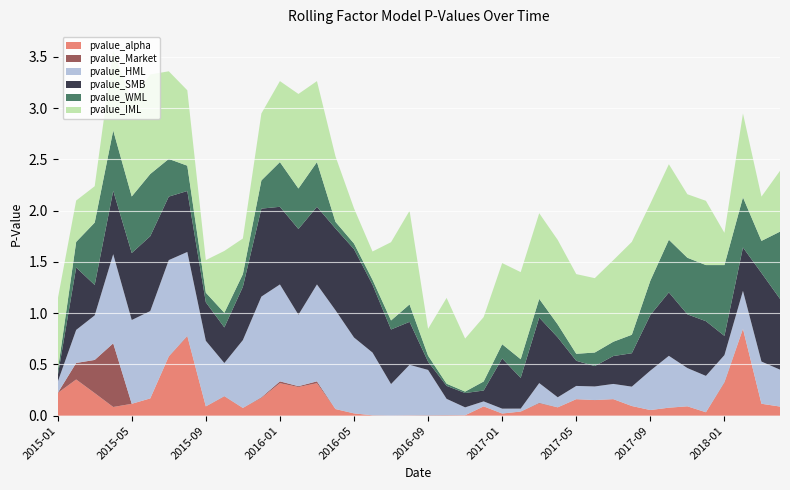

Reading right to left, extract all data points from this chart.

pvalue_alpha: 2018-04=0.1	2018-03=0.1	2018-02=0.8	2018-01=0.3	2017-12=0.0	2017-11=0.1	2017-10=0.1	2017-09=0.1	2017-08=0.1	2017-07=0.2	2017-06=0.2	2017-05=0.2	2017-04=0.1	2017-03=0.1	2017-02=0.0	2017-01=0.0	2016-12=0.1	2016-11=0.0	2016-10=0.0	2016-09=0.0	2016-08=0.0	2016-07=0.0	2016-06=0.0	2016-05=0.0	2016-04=0.1	2016-03=0.3	2016-02=0.3	2016-01=0.3	2015-12=0.2	2015-11=0.1	2015-10=0.2	2015-09=0.1	2015-08=0.8	2015-07=0.6	2015-06=0.2	2015-05=0.1	2015-04=0.1	2015-03=0.2	2015-02=0.4	2015-01=0.2
pvalue_Market: 2018-04=0.0	2018-03=0.0	2018-02=0.0	2018-01=0.0	2017-12=0.0	2017-11=0.0	2017-10=0.0	2017-09=0.0	2017-08=0.0	2017-07=0.0	2017-06=0.0	2017-05=0.0	2017-04=0.0	2017-03=0.0	2017-02=0.0	2017-01=0.0	2016-12=0.0	2016-11=0.0	2016-10=0.0	2016-09=0.0	2016-08=0.0	2016-07=0.0	2016-06=0.0	2016-05=0.0	2016-04=0.0	2016-03=0.0	2016-02=0.0	2016-01=0.0	2015-12=0.0	2015-11=0.0	2015-10=0.0	2015-09=0.0	2015-08=0.0	2015-07=0.0	2015-06=0.0	2015-05=0.0	2015-04=0.6	2015-03=0.3	2015-02=0.2	2015-01=0.0
pvalue_HML: 2018-04=0.4	2018-03=0.4	2018-02=0.4	2018-01=0.3	2017-12=0.4	2017-11=0.4	2017-10=0.5	2017-09=0.4	2017-08=0.2	2017-07=0.1	2017-06=0.1	2017-05=0.1	2017-04=0.1	2017-03=0.2	2017-02=0.0	2017-01=0.0	2016-12=0.0	2016-11=0.1	2016-10=0.2	2016-09=0.4	2016-08=0.5	2016-07=0.3	2016-06=0.6	2016-05=0.7	2016-04=1.0	2016-03=0.9	2016-02=0.7	2016-01=0.9	2015-12=1.0	2015-11=0.7	2015-10=0.3	2015-09=0.6	2015-08=0.8	2015-07=0.9	2015-06=0.9	2015-05=0.8	2015-04=0.9	2015-03=0.4	2015-02=0.3	2015-01=0.1
pvalue_SMB: 2018-04=0.7	2018-03=0.9	2018-02=0.4	2018-01=0.2	2017-12=0.5	2017-11=0.5	2017-10=0.6	2017-09=0.5	2017-08=0.3	2017-07=0.3	2017-06=0.2	2017-05=0.2	2017-04=0.6	2017-03=0.6	2017-02=0.3	2017-01=0.5	2016-12=0.1	2016-11=0.1	2016-10=0.1	2016-09=0.1	2016-08=0.4	2016-07=0.5	2016-06=0.7	2016-05=0.9	2016-04=0.8	2016-03=0.8	2016-02=0.8	2016-01=0.8	2015-12=0.9	2015-11=0.5	2015-10=0.3	2015-09=0.4	2015-08=0.6	2015-07=0.6	2015-06=0.7	2015-05=0.7	2015-04=0.6	2015-03=0.3	2015-02=0.6	2015-01=0.1
pvalue_WML: 2018-04=0.7	2018-03=0.3	2018-02=0.5	2018-01=0.7	2017-12=0.5	2017-11=0.6	2017-10=0.5	2017-09=0.3	2017-08=0.2	2017-07=0.1	2017-06=0.1	2017-05=0.1	2017-04=0.1	2017-03=0.2	2017-02=0.2	2017-01=0.1	2016-12=0.1	2016-11=0.0	2016-10=0.0	2016-09=0.1	2016-08=0.2	2016-07=0.1	2016-06=0.0	2016-05=0.1	2016-04=0.1	2016-03=0.4	2016-02=0.4	2016-01=0.4	2015-12=0.3	2015-11=0.1	2015-10=0.1	2015-09=0.1	2015-08=0.2	2015-07=0.4	2015-06=0.6	2015-05=0.6	2015-04=0.6	2015-03=0.6	2015-02=0.3	2015-01=0.0
pvalue_IML: 2018-04=0.6	2018-03=0.4	2018-02=0.8	2018-01=0.3	2017-12=0.6	2017-11=0.6	2017-10=0.7	2017-09=0.8	2017-08=0.9	2017-07=0.8	2017-06=0.7	2017-05=0.8	2017-04=0.8	2017-03=0.8	2017-02=0.8	2017-01=0.8	2016-12=0.6	2016-11=0.5	2016-10=0.8	2016-09=0.3	2016-08=0.9	2016-07=0.8	2016-06=0.3	2016-05=0.3	2016-04=0.6	2016-03=0.8	2016-02=0.9	2016-01=0.8	2015-12=0.7	2015-11=0.3	2015-10=0.6	2015-09=0.3	2015-08=0.7	2015-07=0.9	2015-06=1.0	2015-05=0.9	2015-04=0.8	2015-03=0.4	2015-02=0.4	2015-01=0.7